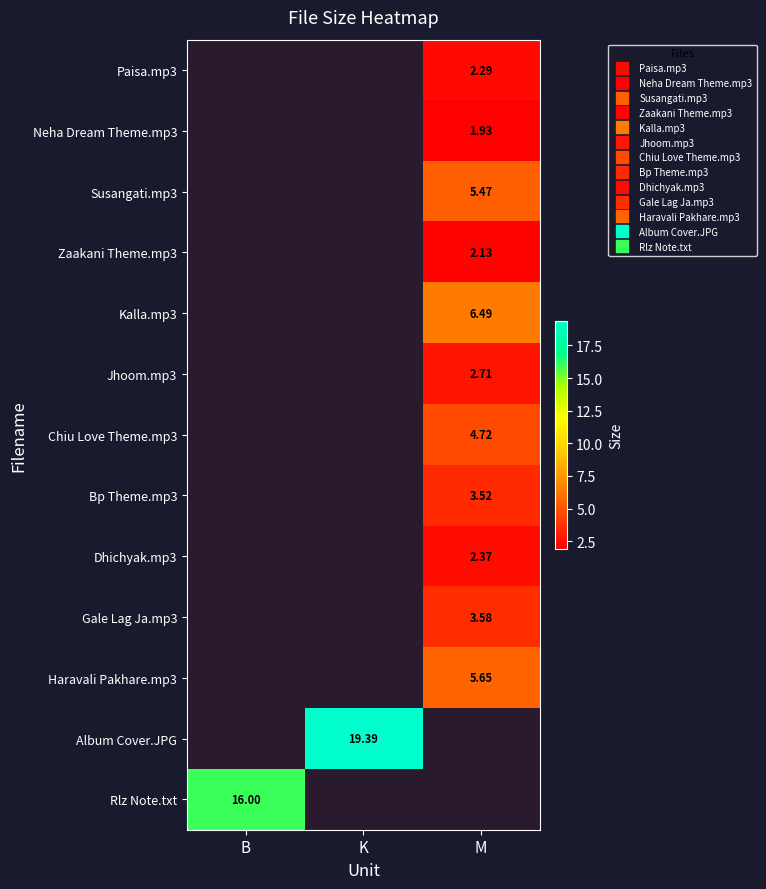

How many values in Chiu Love Theme.mp3 are above zero?

1